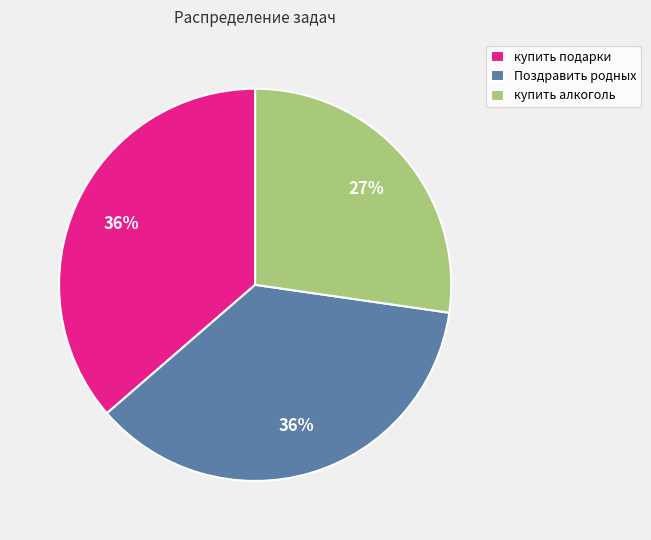

How many slices are in this pie chart?

3